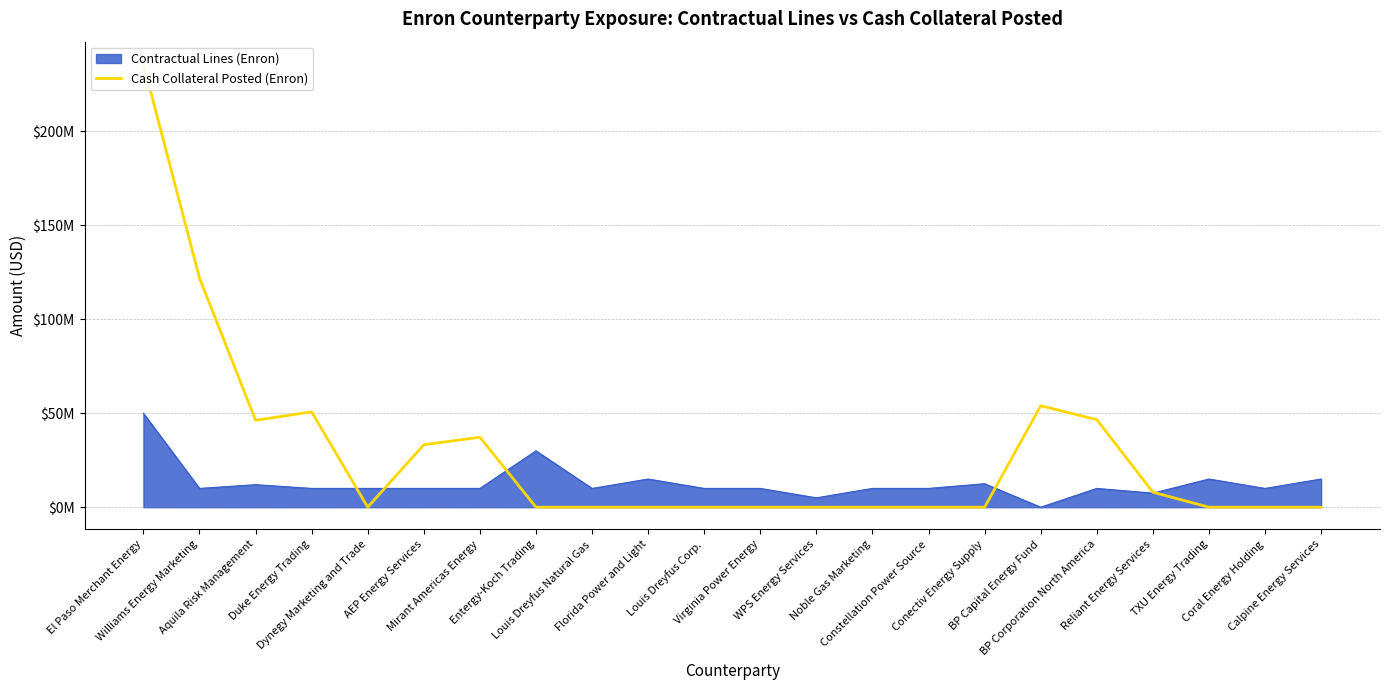

True or false: the data shows 404874589 at El Paso Merchant Energy.

False